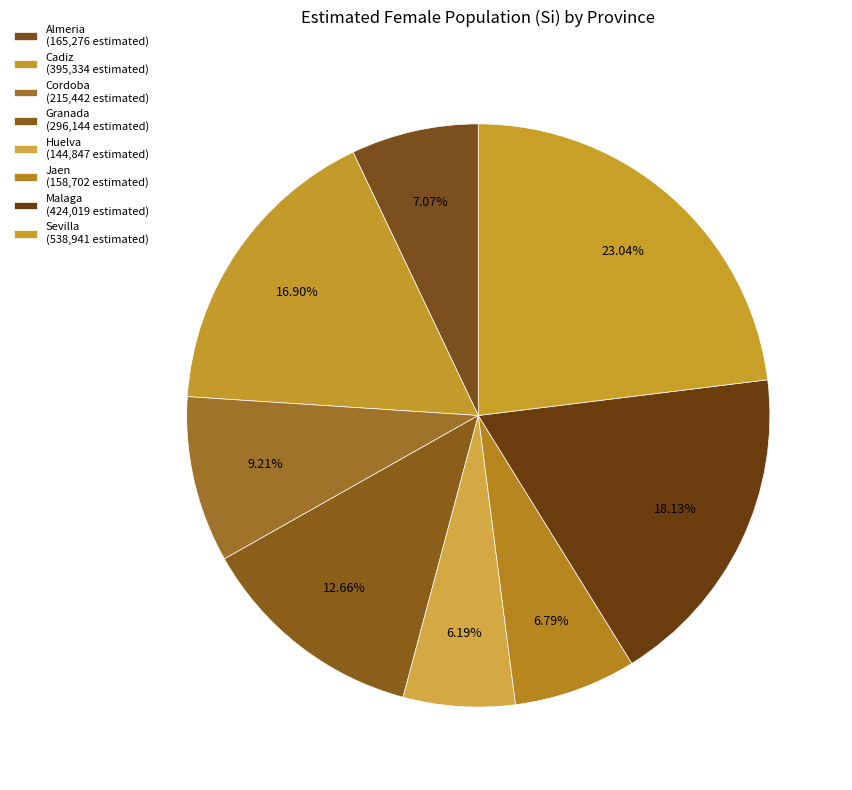

Do Sevilla and Malaga together represent more than half of the pie?

No